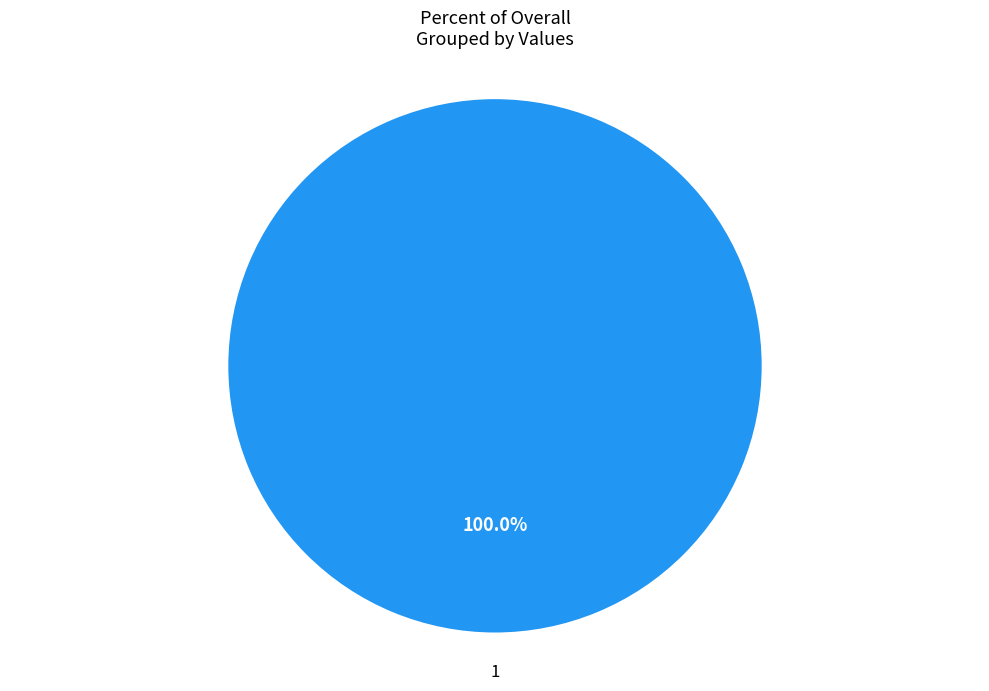

Which slice represents more than half of the pie?

1